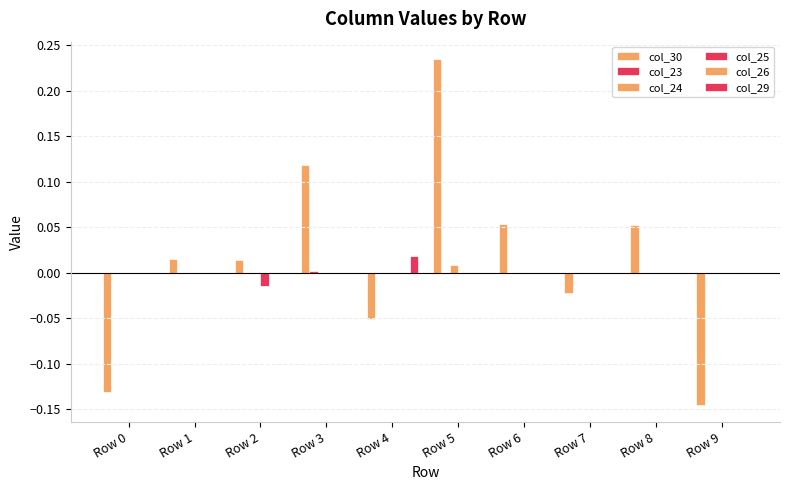

Count the number of categories in the chart.

10